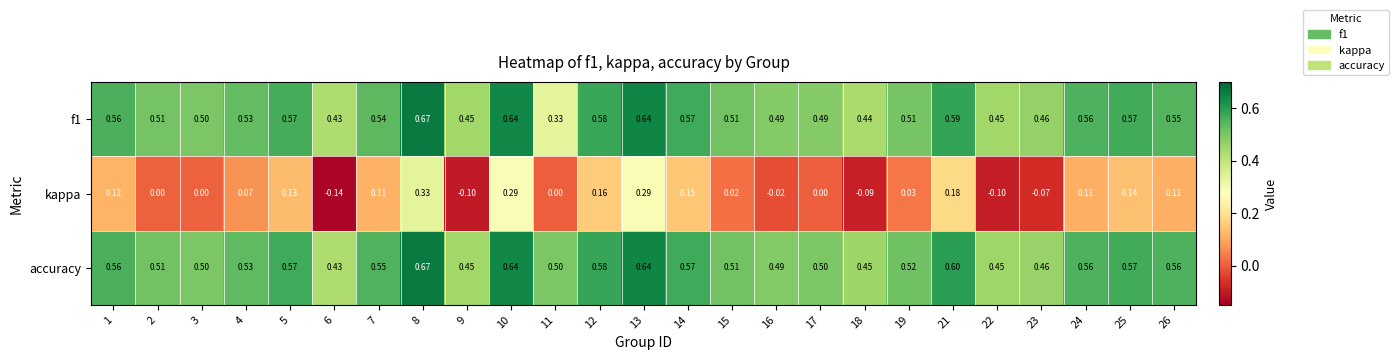

Which series has the widest spread of values?

kappa